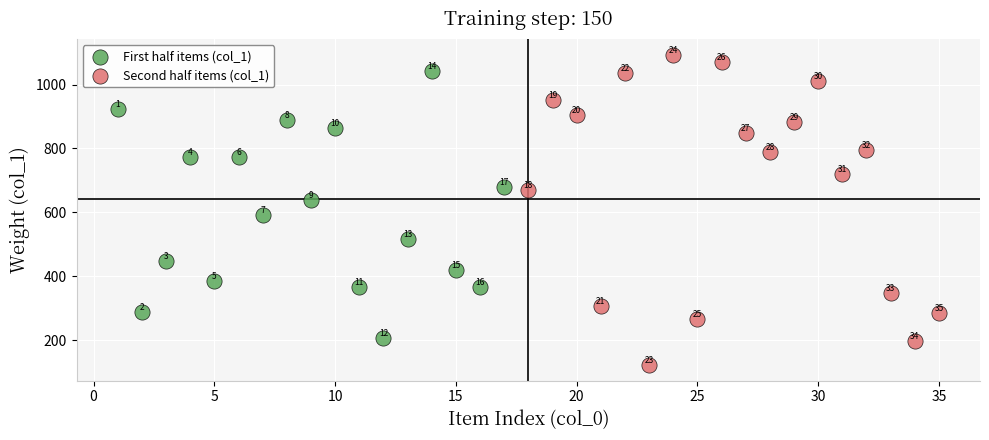

Which series contains the highest Y value?

Second half items (col_1)